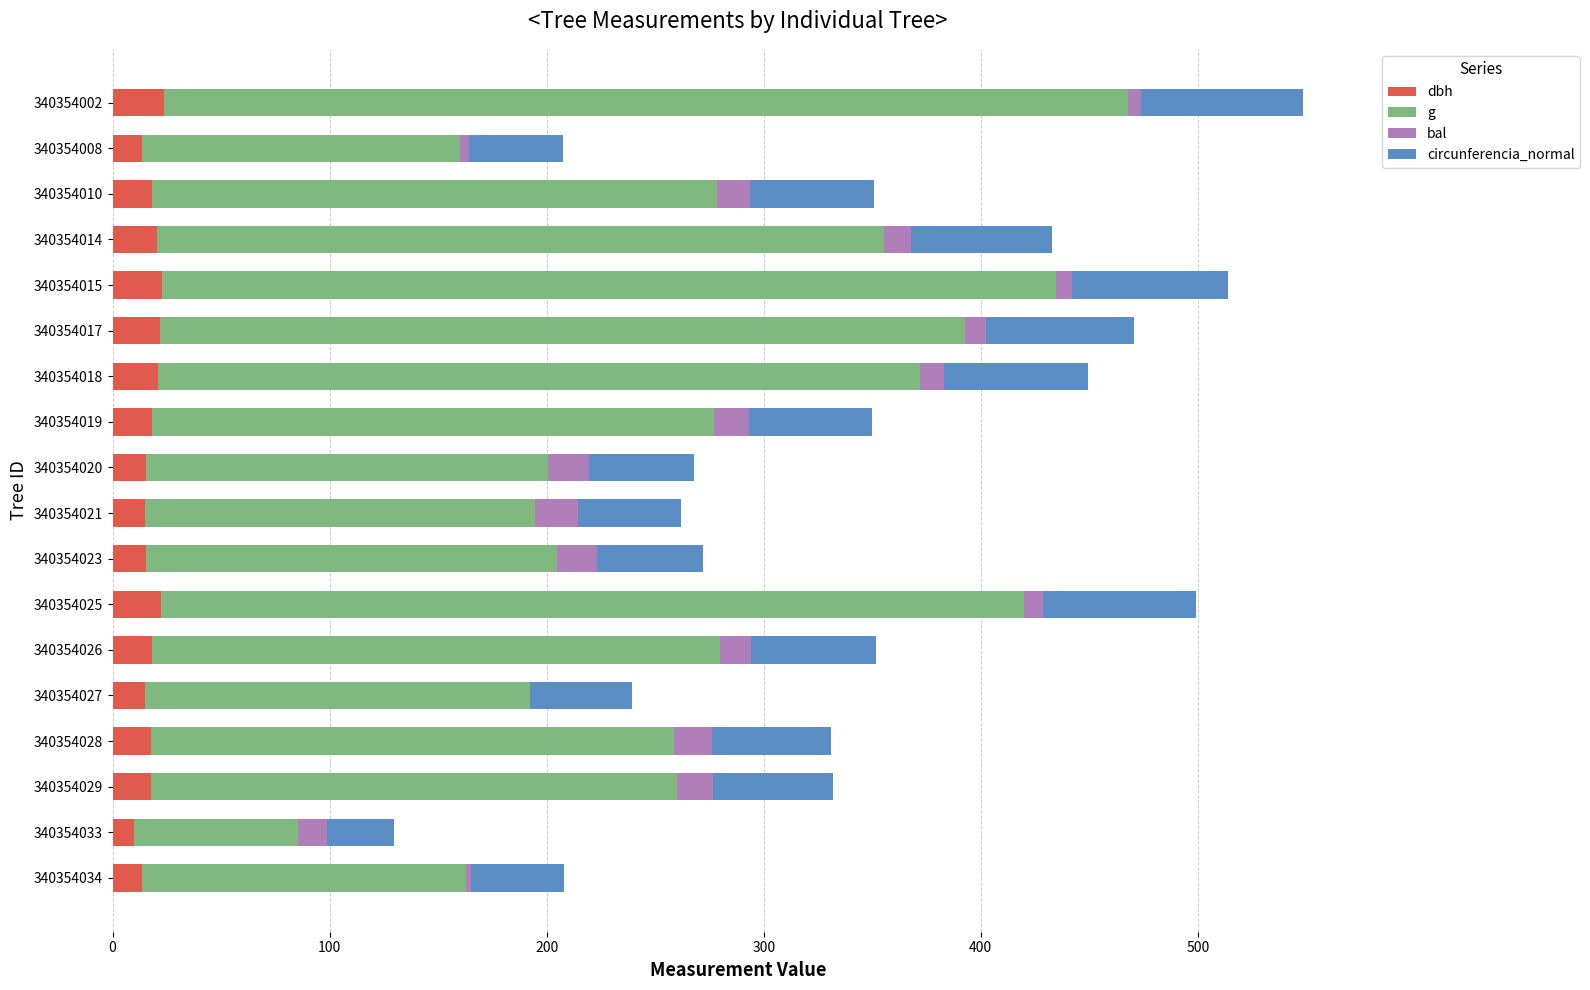

The value of dbh at 340354017 is 21.7. True or false?

True